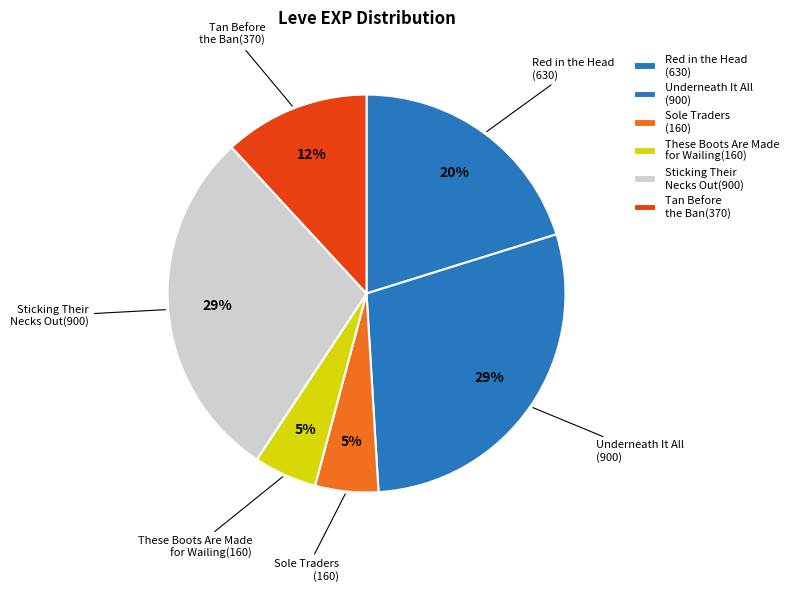

Which category has the biggest portion of the pie?

Underneath It All(1)